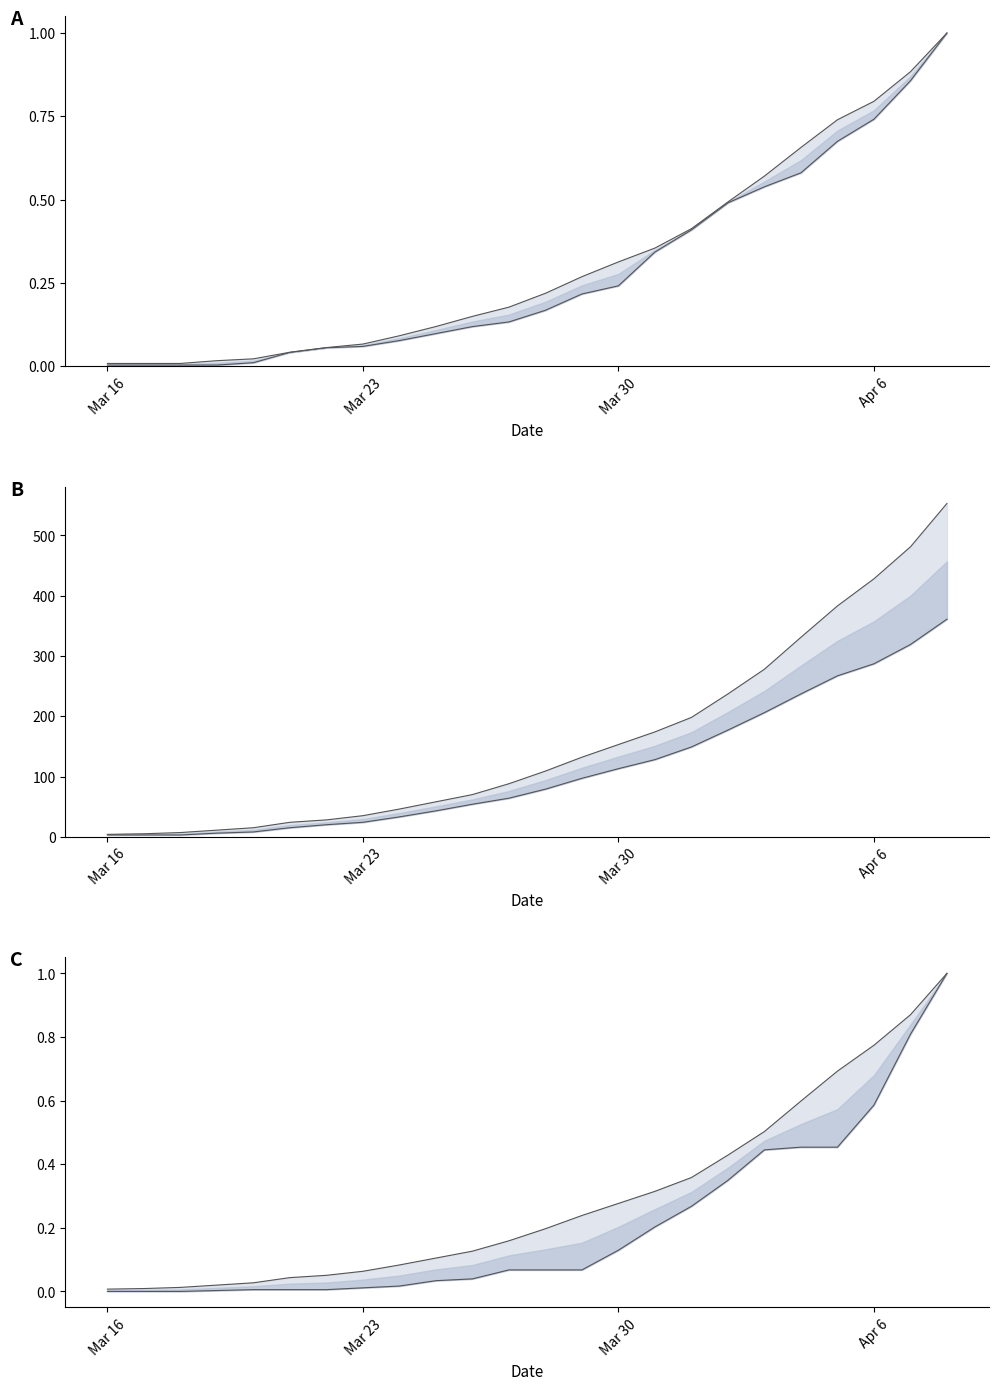

True or false: ONS actual date (norm) and ONS deaths (upper) cross at least once.

False